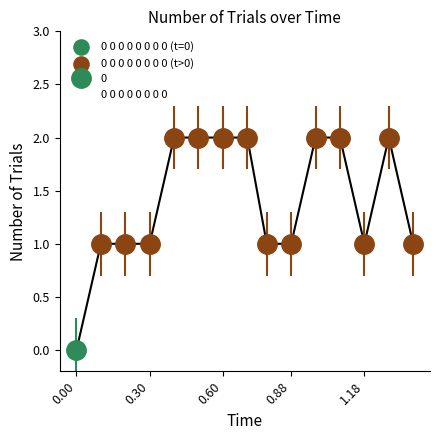

What is the change in value from 0.3 to 0.6?

+1